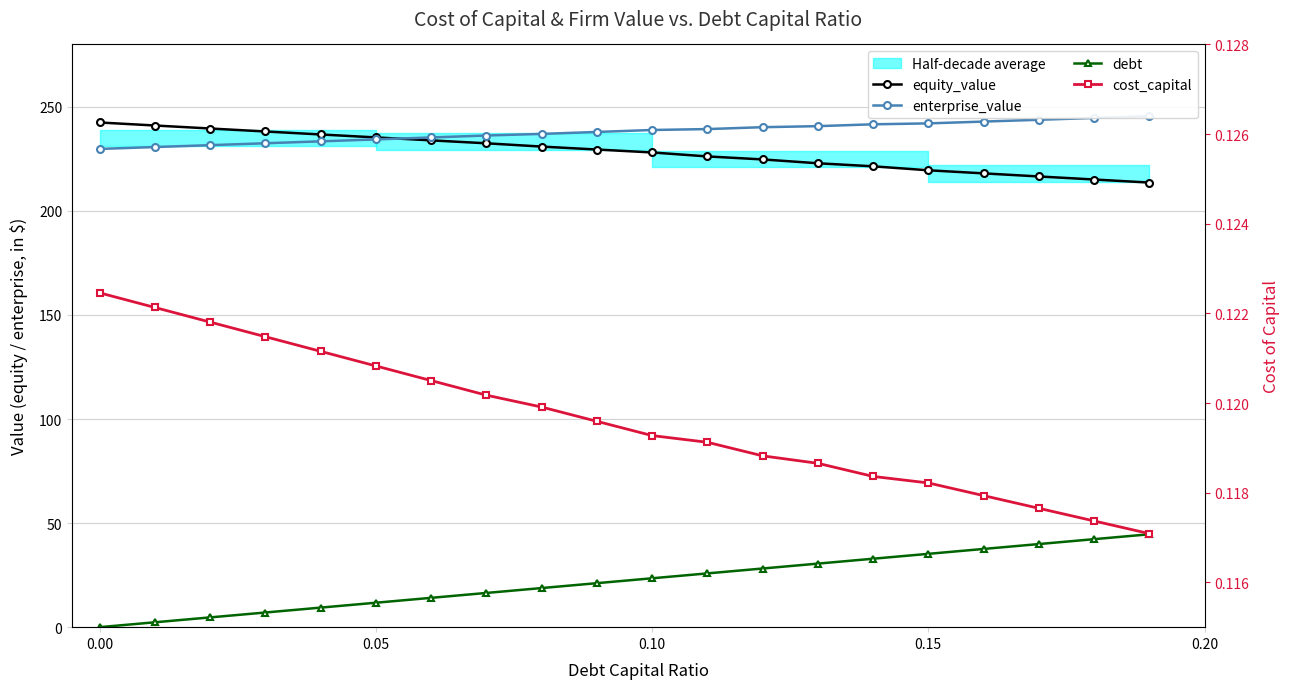

What is the average value of the equity_value series?

228.3